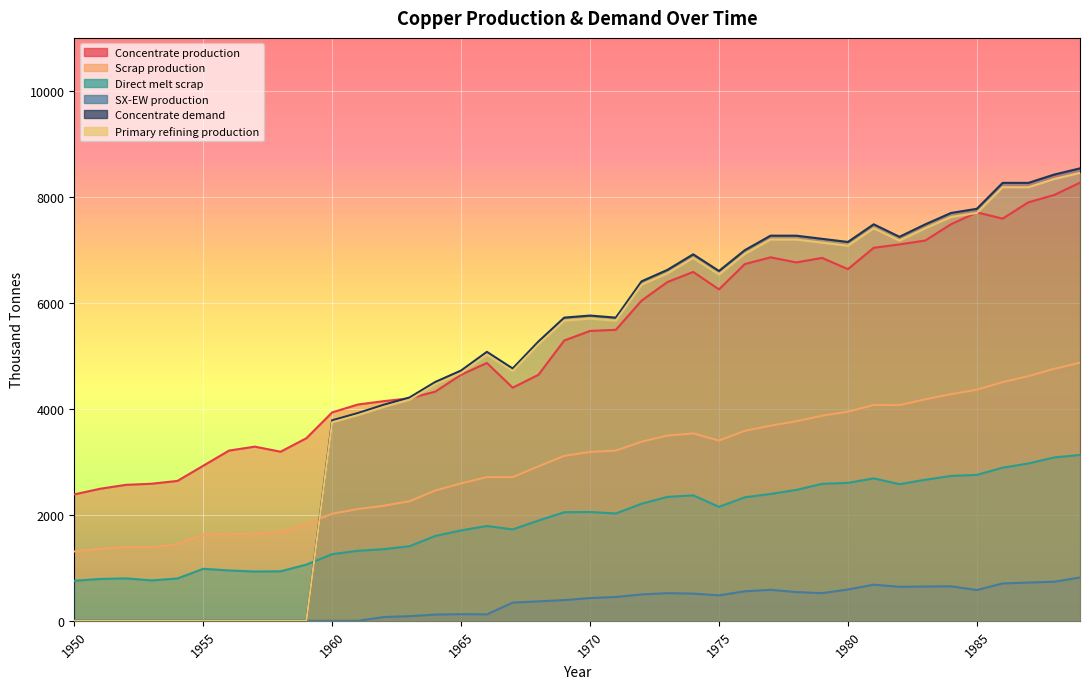

The SX-EW production series shows 722.4 at 1987. True or false?

True